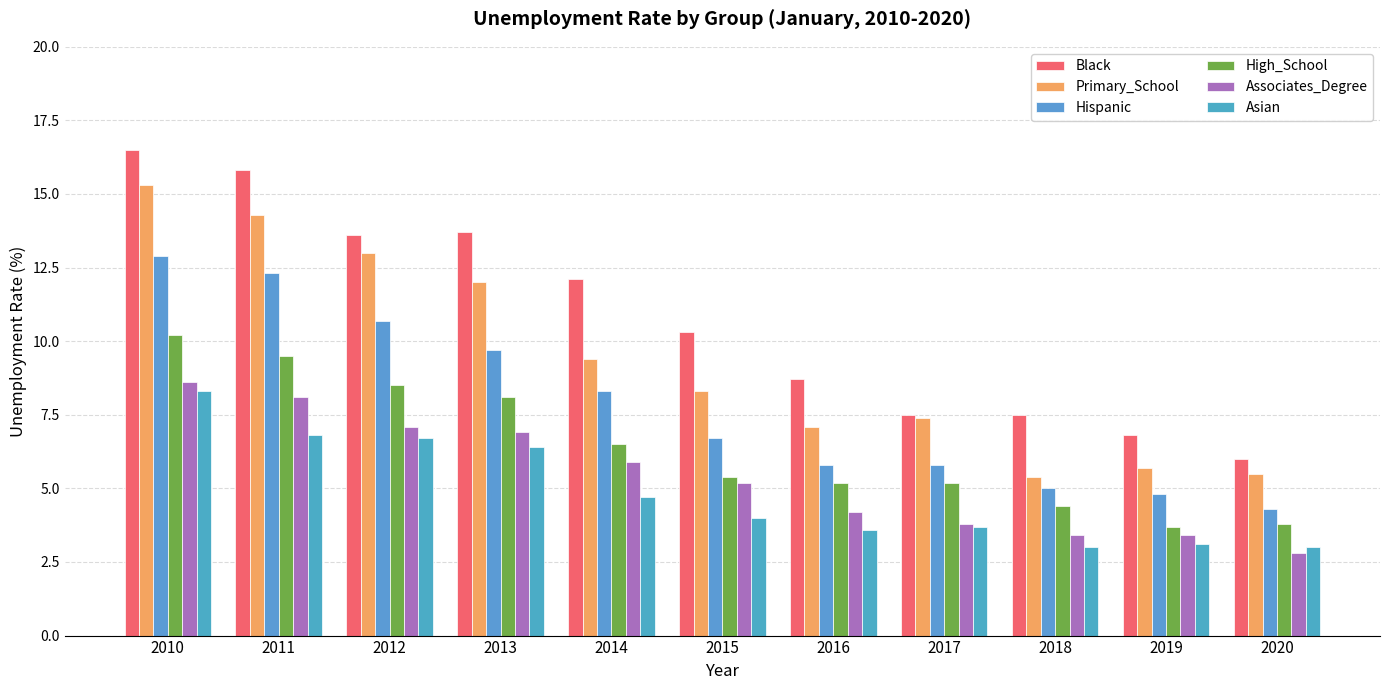

The Hispanic series shows 1.8 at 2018. True or false?

False